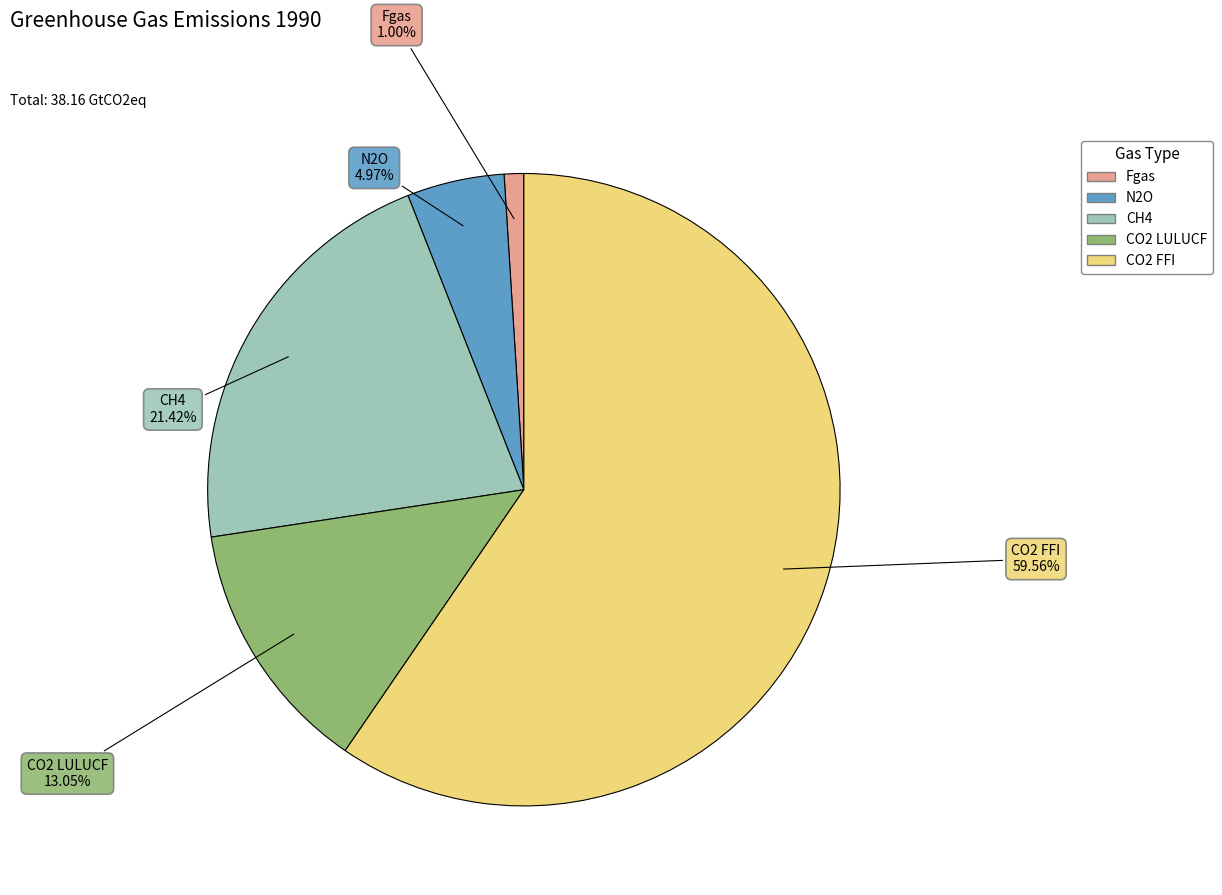

Which has a higher value, CO2 FFI or CH4?

CO2 FFI